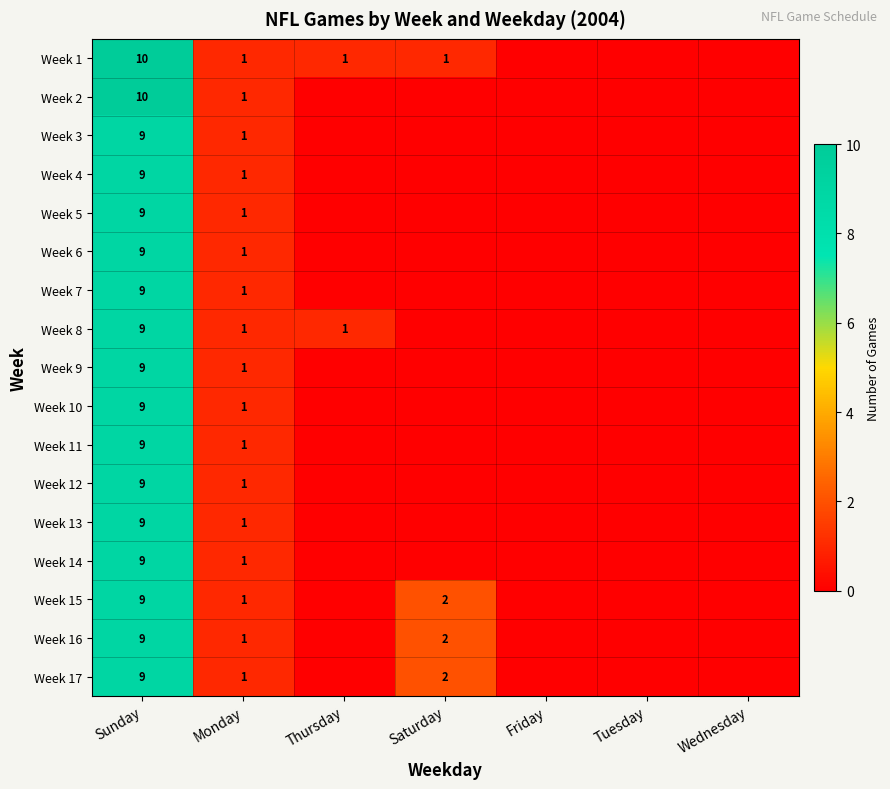

What is the total value across all series at Sunday?

155